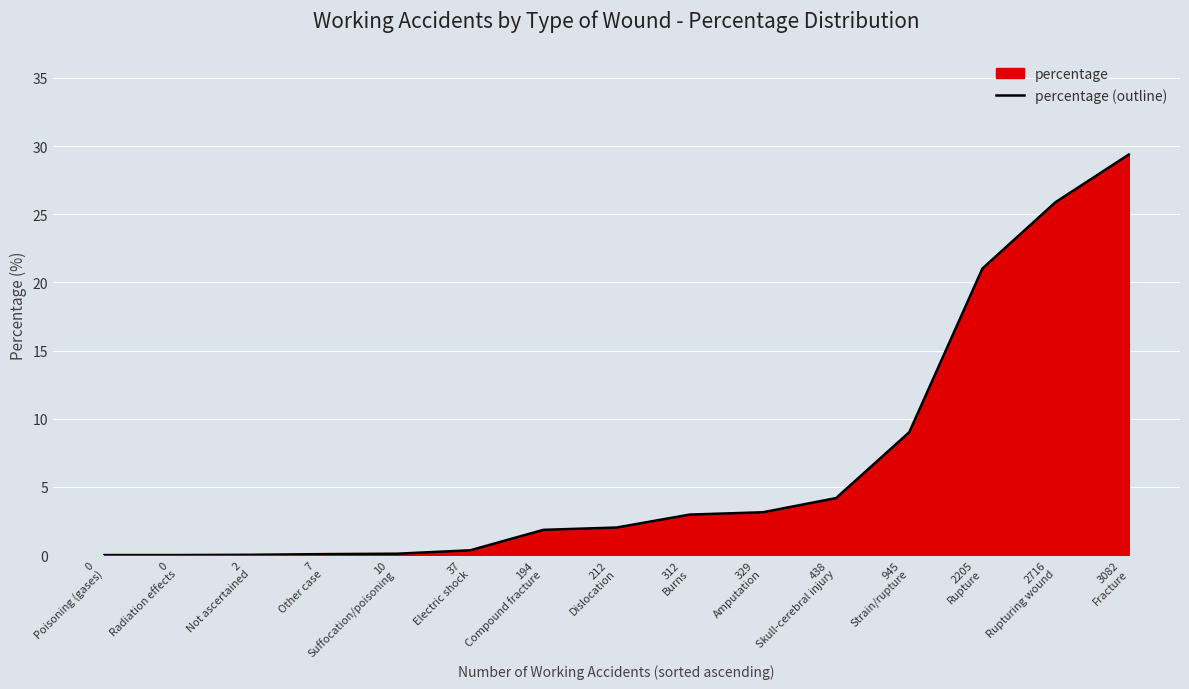

Reading left to right, list all the values displayed in this chart.

0.0	0.0	0.0	0.1	0.1	0.3	1.9	2.0	3.0	3.1	4.2	9.0	21.0	25.9	29.4